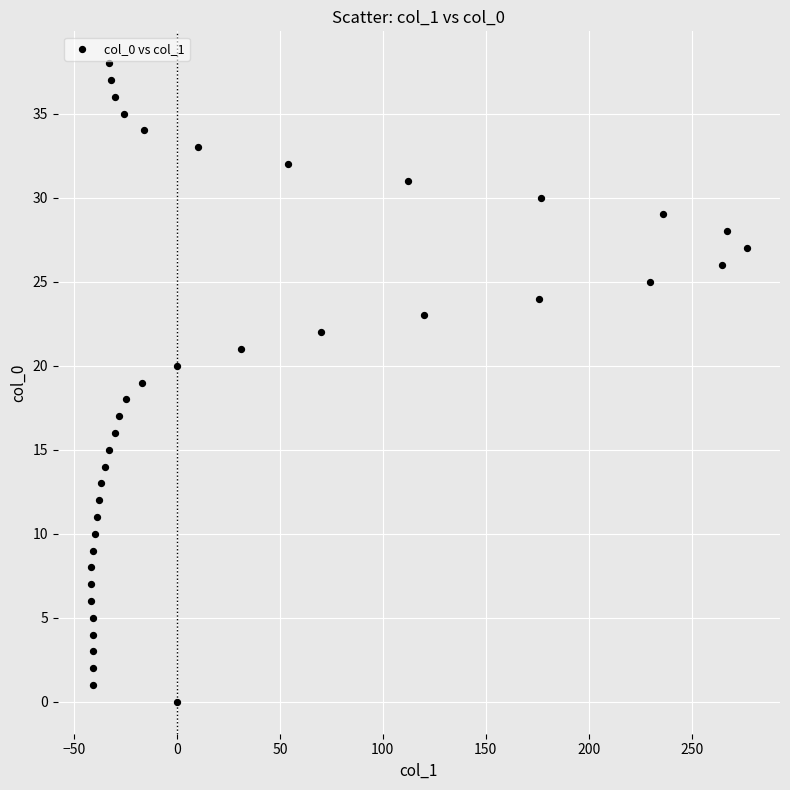

What is the range of Y values (max minus min)?

38